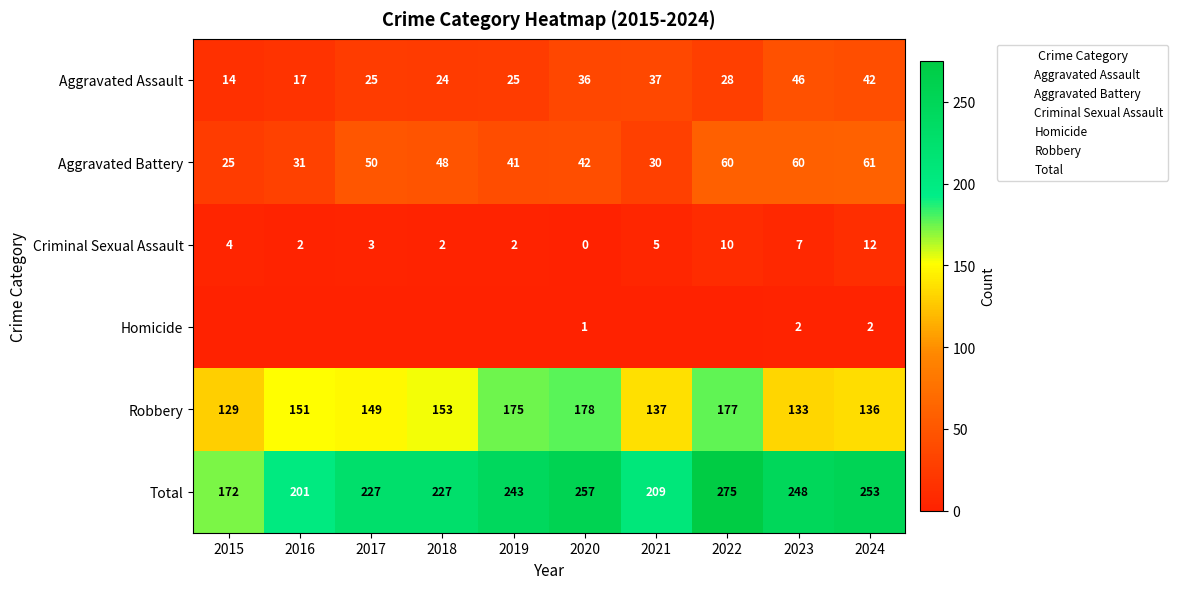

How many values in the Aggravated Battery series are below 48?

5